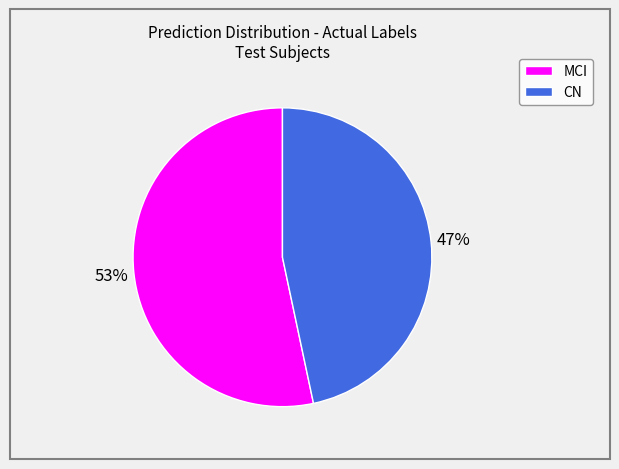

Which category has the biggest portion of the pie?

MCI